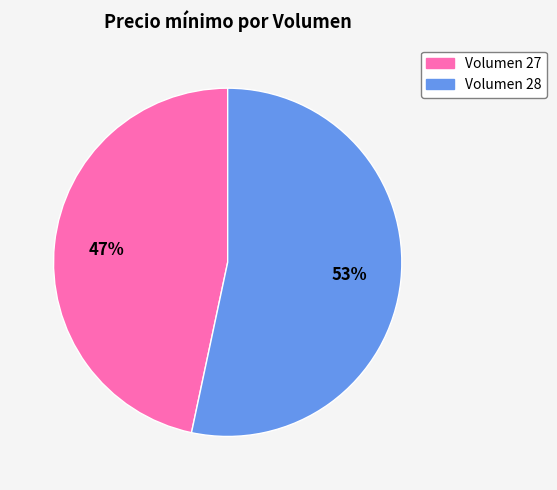

How many slices are in this pie chart?

2